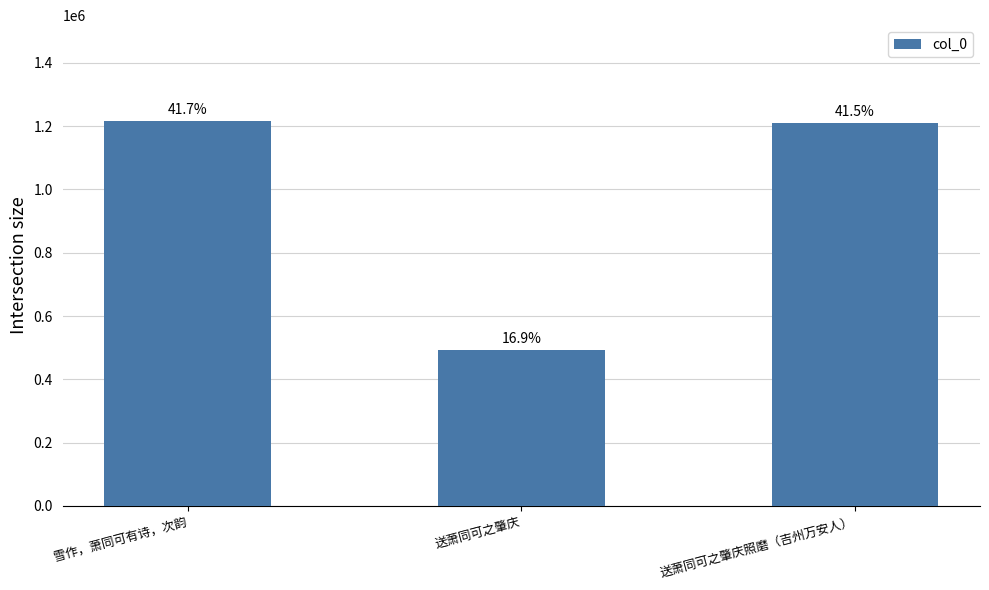

Does the chart contain any negative values?

No